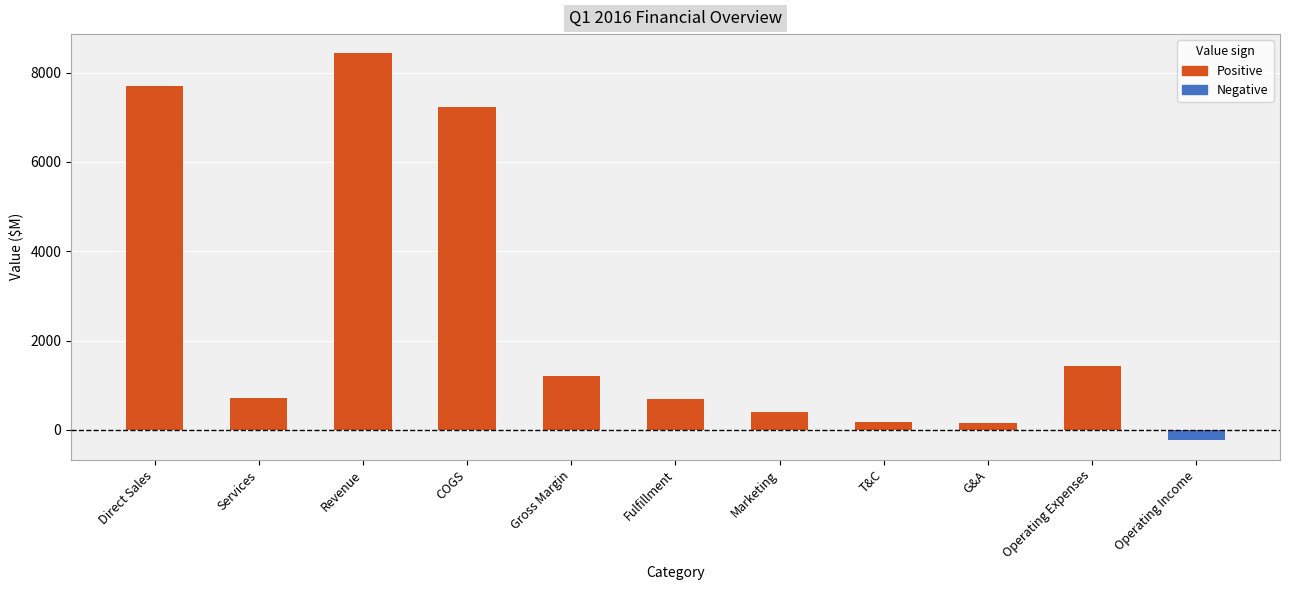

How many bars are there in total?

11